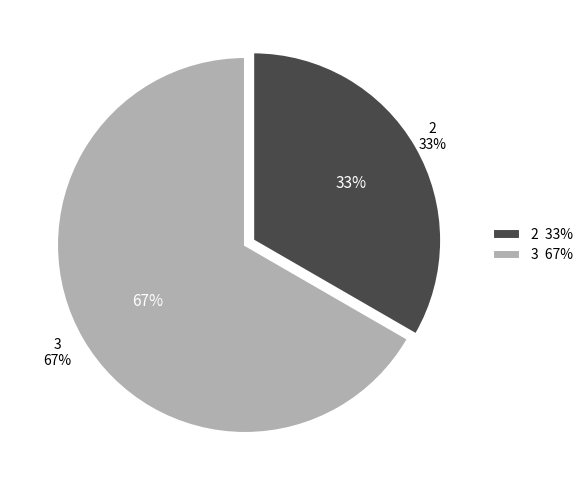

Is 2 the majority of the pie?

No